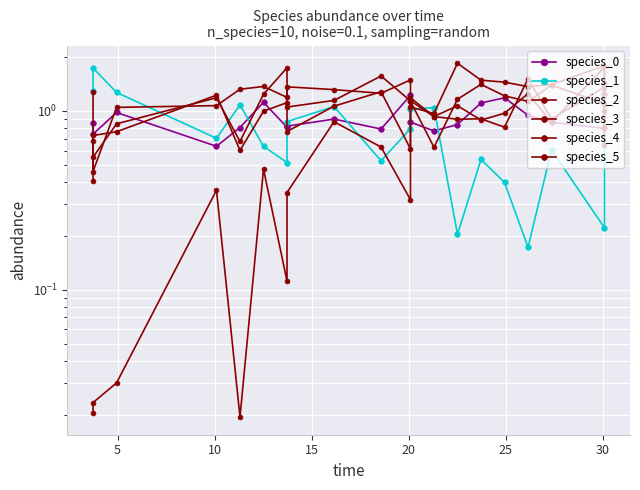

Rank the series by their maximum value, from lowest to highest.

species_0, species_3, species_4, species_1, species_5, species_2